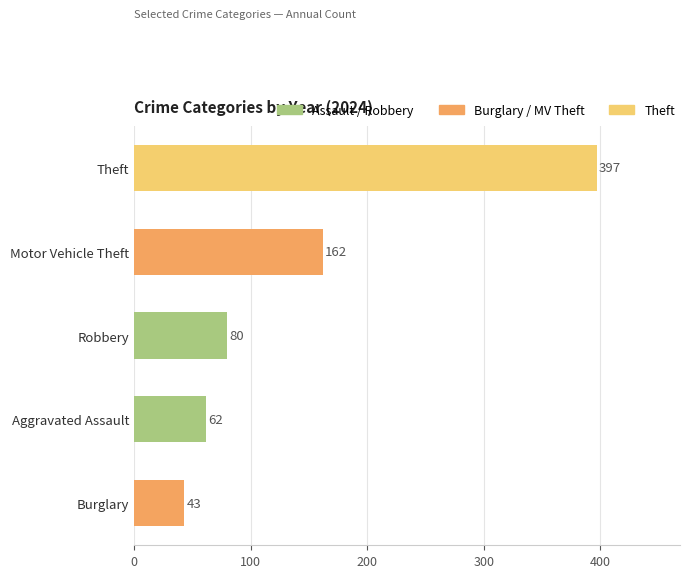

Where is the data nearest to the value 220?

Motor Vehicle Theft